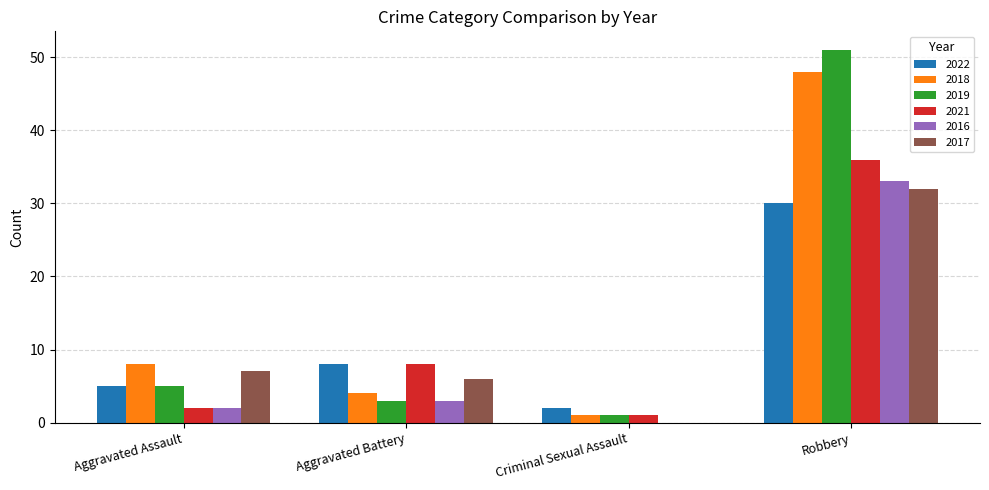

What is the sum of the 2019 values at Robbery and Aggravated Assault?

56